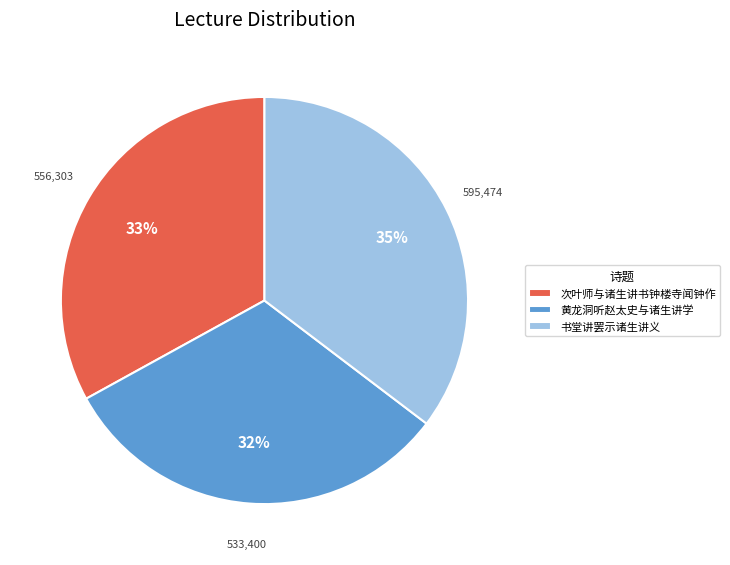

Is there any slice that represents more than half of the pie?

No